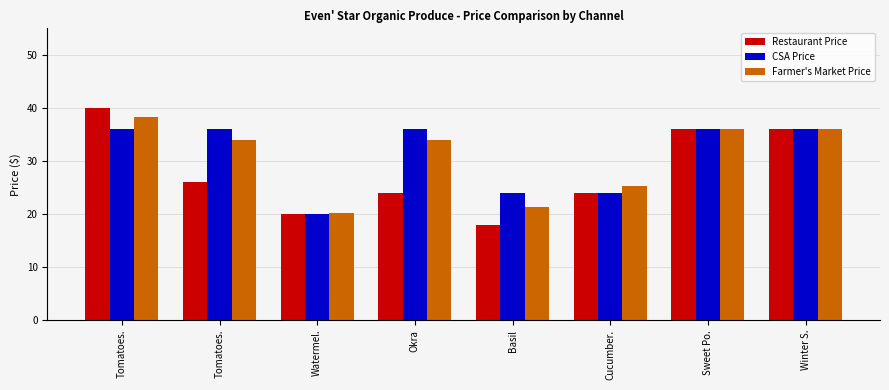

Reading left to right, list all the values displayed in this chart.

Restaurant Price: Tomatoes.=40.0	Tomatoes.=26.0	Watermel.=20.0	Okra=24.0	Basil=18.0	Cucumber.=24.0	Sweet Po.=36.0	Winter S.=36.0
CSA Price: Tomatoes.=36.0	Tomatoes.=36.0	Watermel.=20.0	Okra=36.0	Basil=24.0	Cucumber.=24.0	Sweet Po.=36.0	Winter S.=36.0
Farmer's Market Price: Tomatoes.=38.2	Tomatoes.=34.0	Watermel.=20.2	Okra=34.0	Basil=21.2	Cucumber.=25.2	Sweet Po.=36.0	Winter S.=36.0